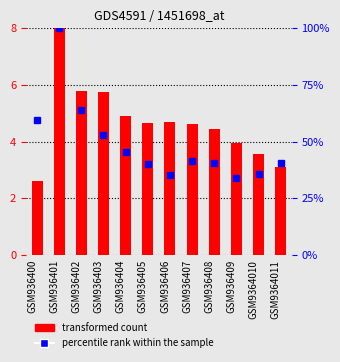

At which category is the sum across all series the highest?

GSM936401